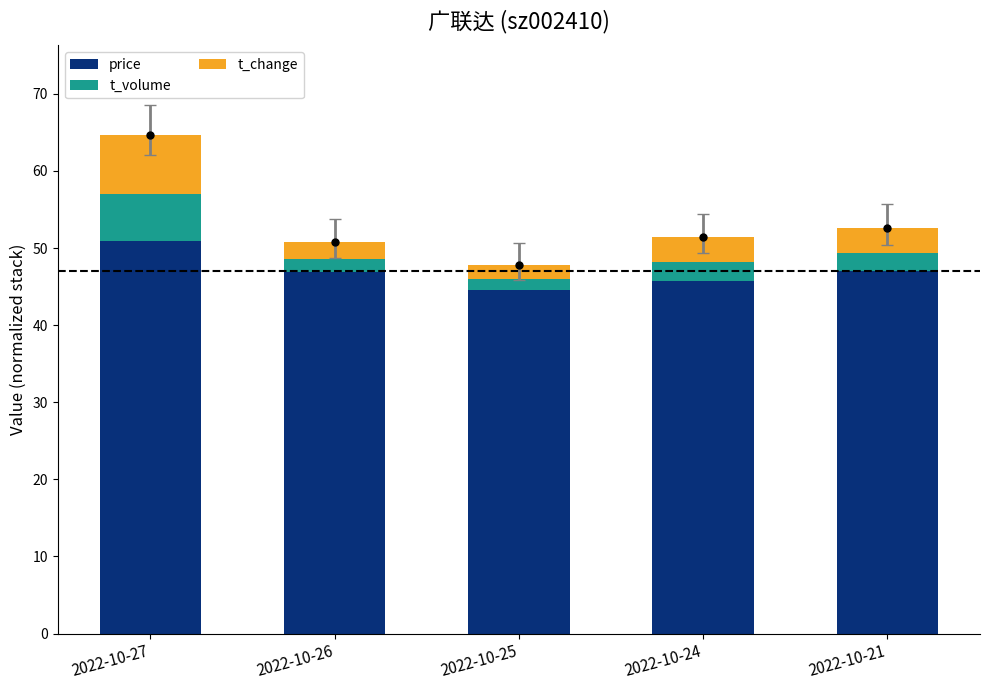

How many bars are there in each group?

3